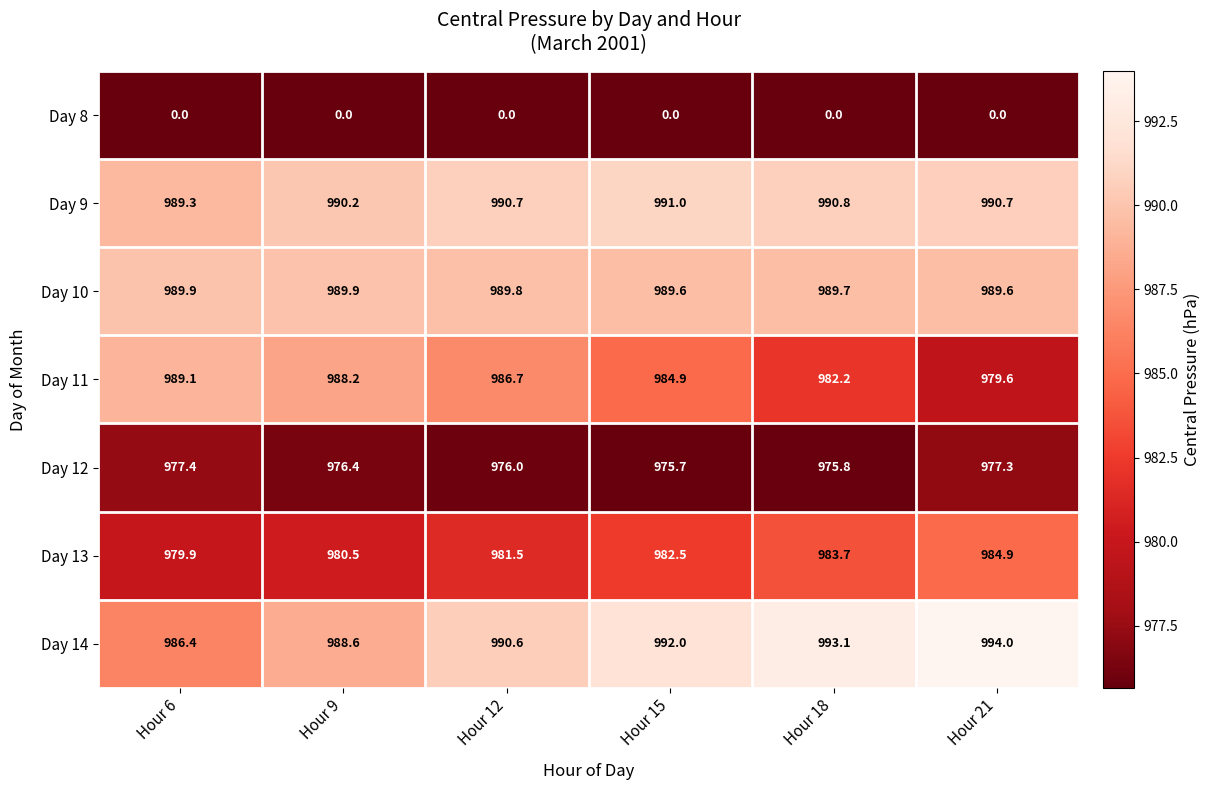

How many series are shown in this chart?

7